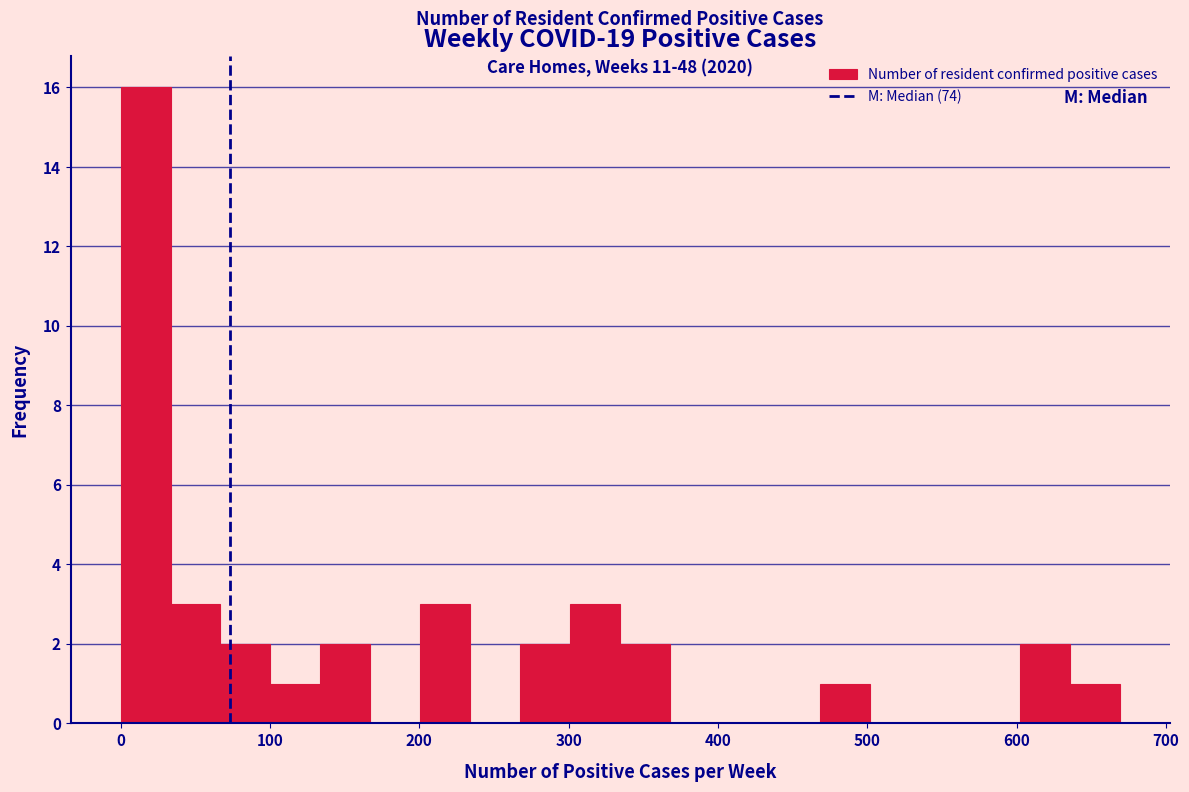

Read against the x-axis, roughly where is the centre of the tallest bar?

20